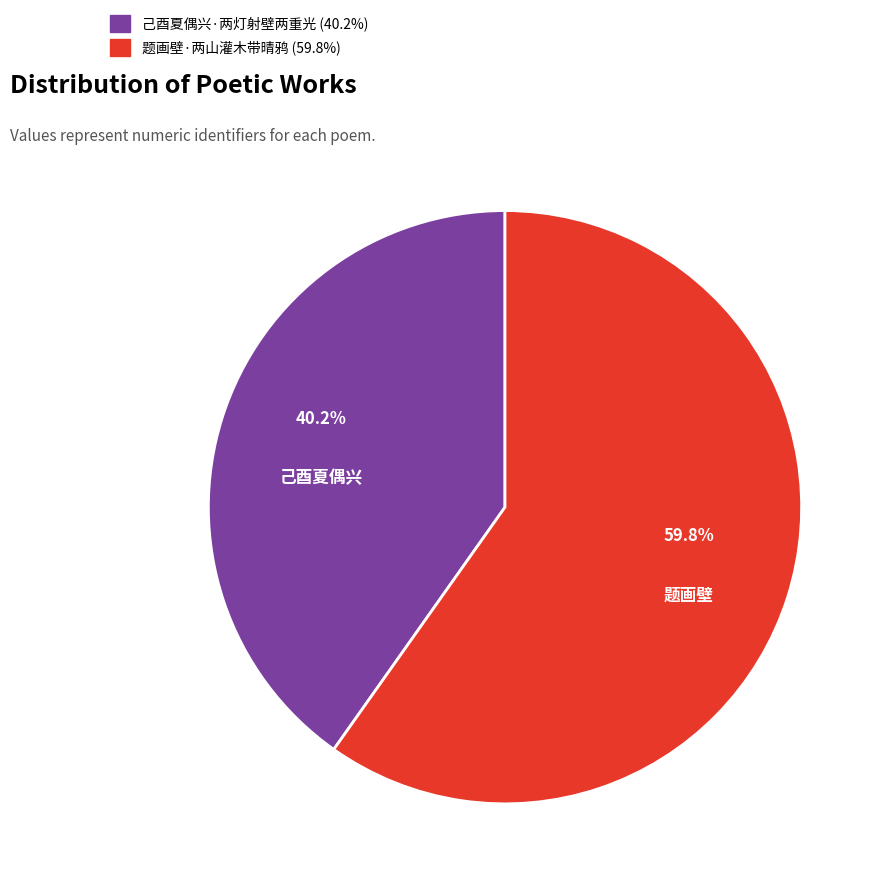

Combined, what portion of the pie is 题画壁·两山灌木带晴鸦 and 己酉夏偶兴·两灯射壁两重光?

100.0%